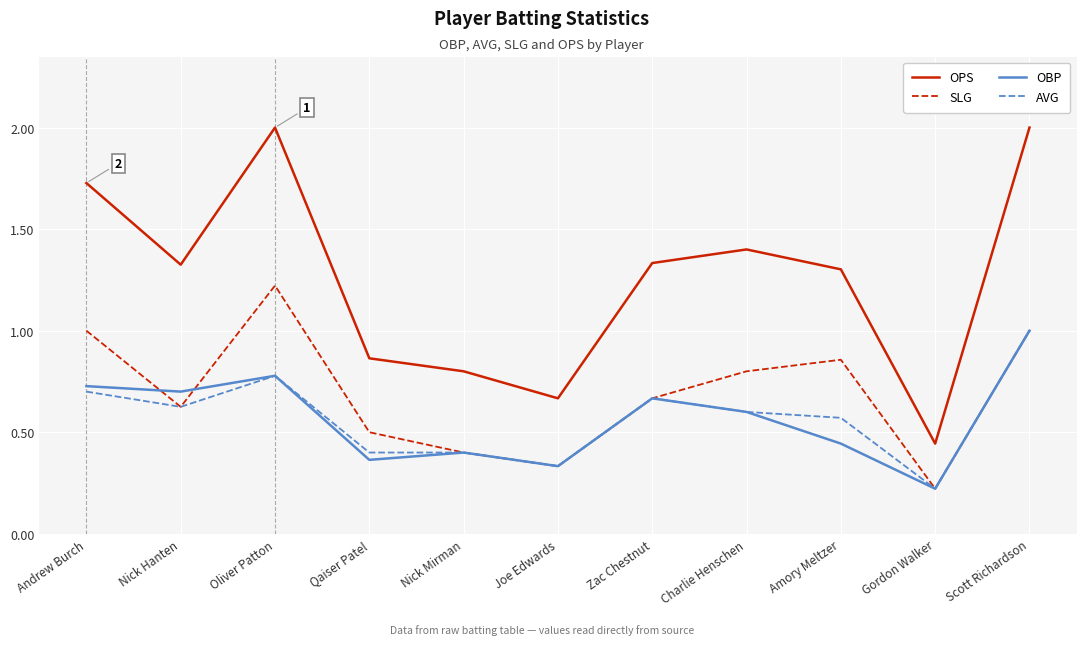

What is the maximum value shown in the chart?

2.0